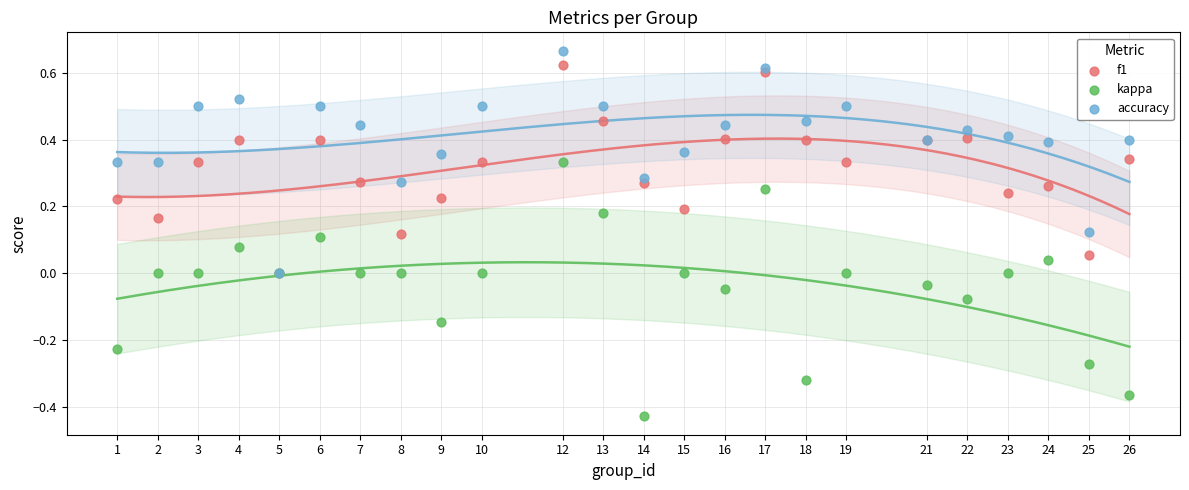

What are all the series names shown in the legend?

f1, kappa, accuracy